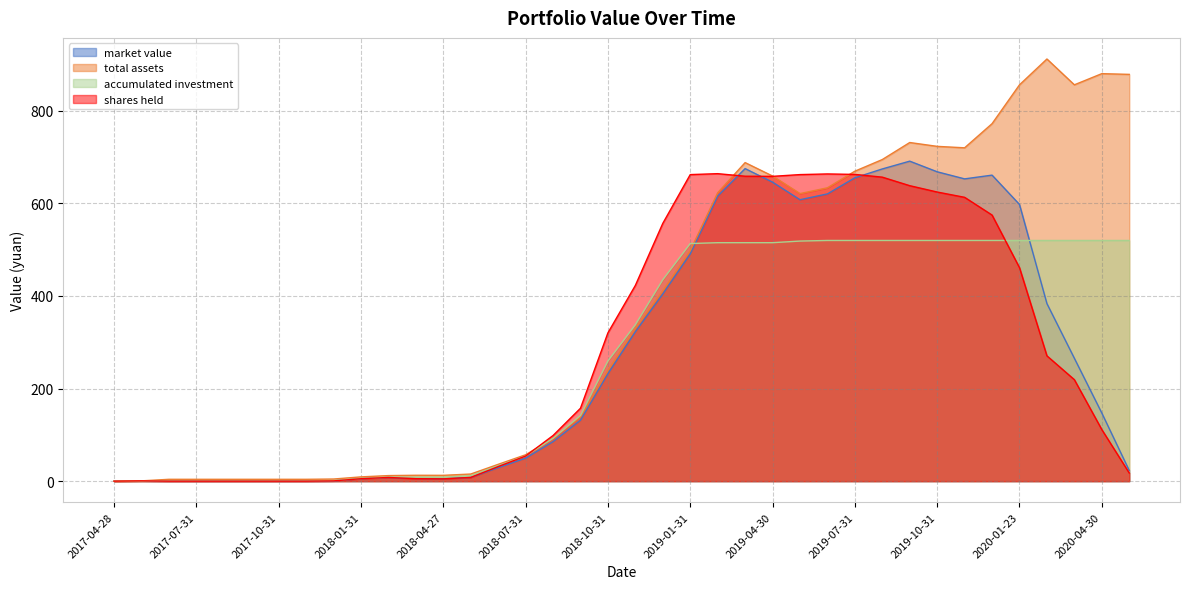

After their last crossing, which series has the higher values: total assets or shares held?

total assets